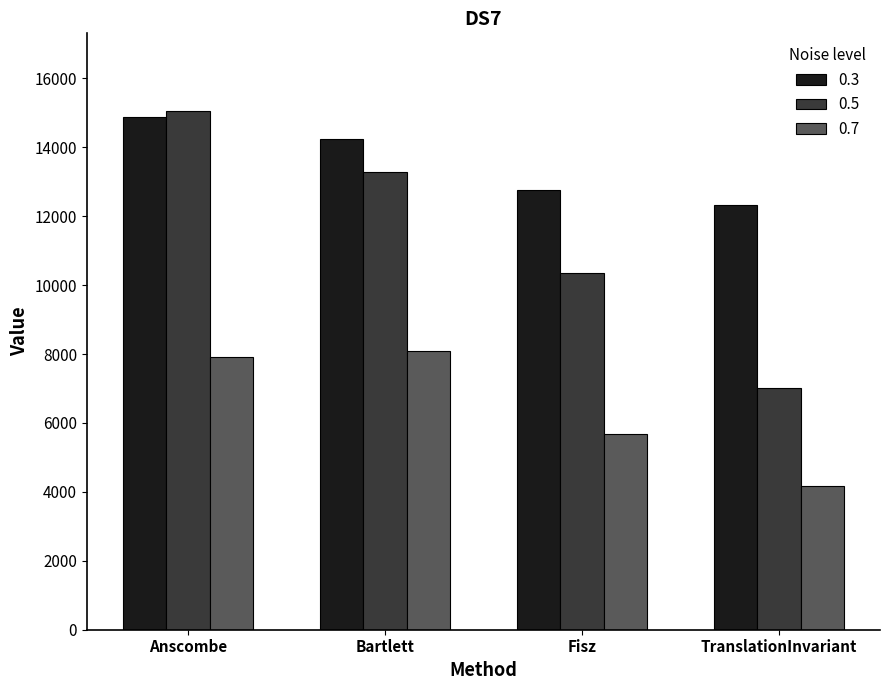

What position from the left is TranslationInvariant?

4